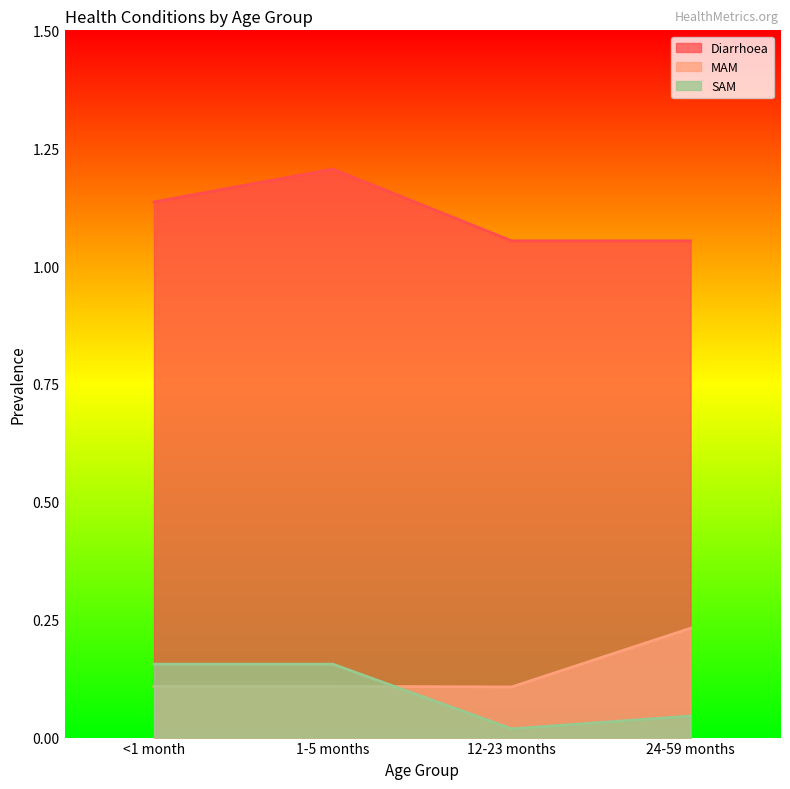

Reading left to right, transcribe all the data shown in this chart.

Diarrhoea: 1.1	1.2	1.1	1.1
MAM: 0.1	0.1	0.1	0.2
SAM: 0.2	0.2	0.0	0.0